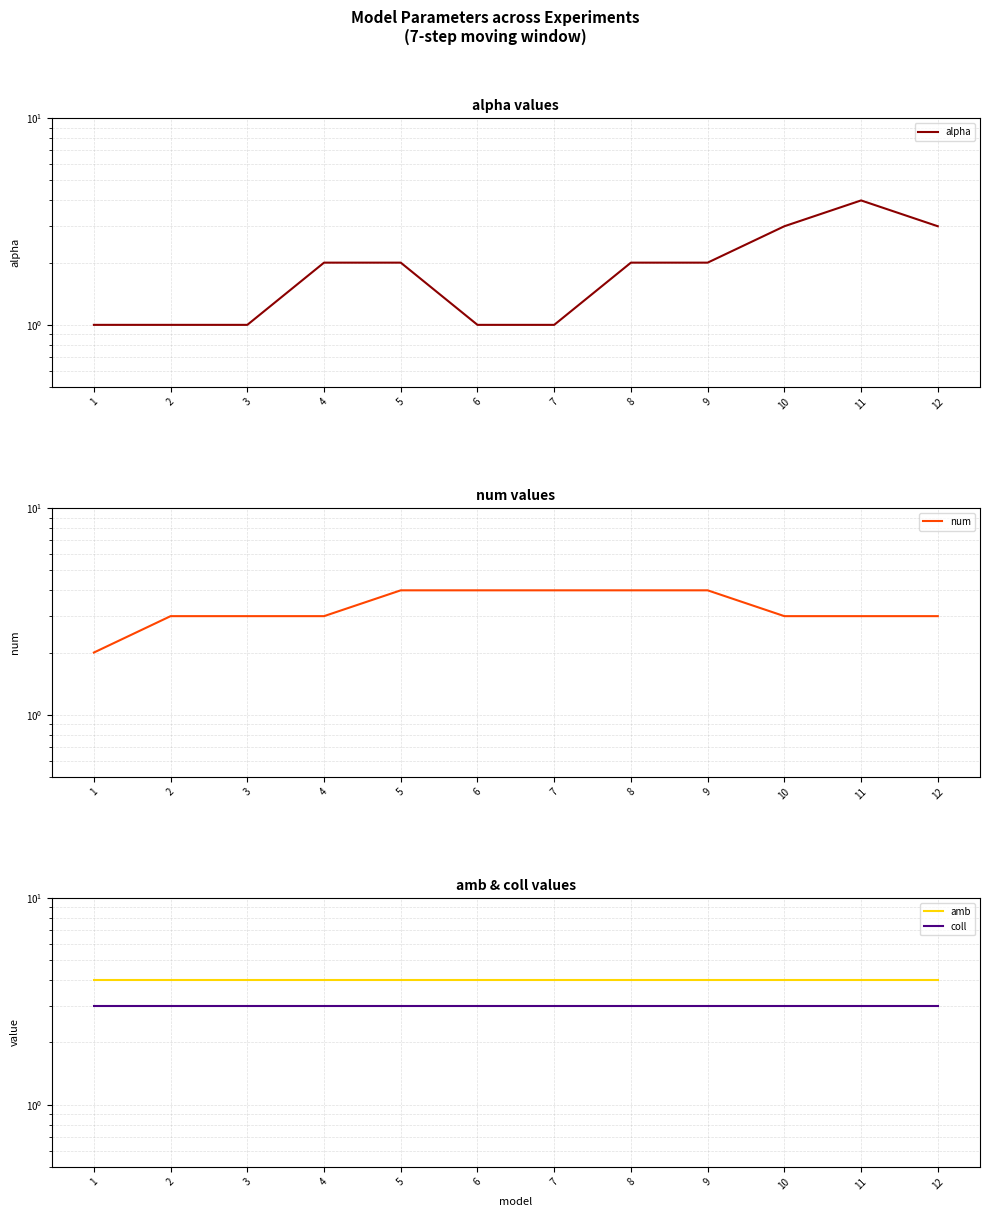

True or false: amb and alpha intersect in this chart.

False